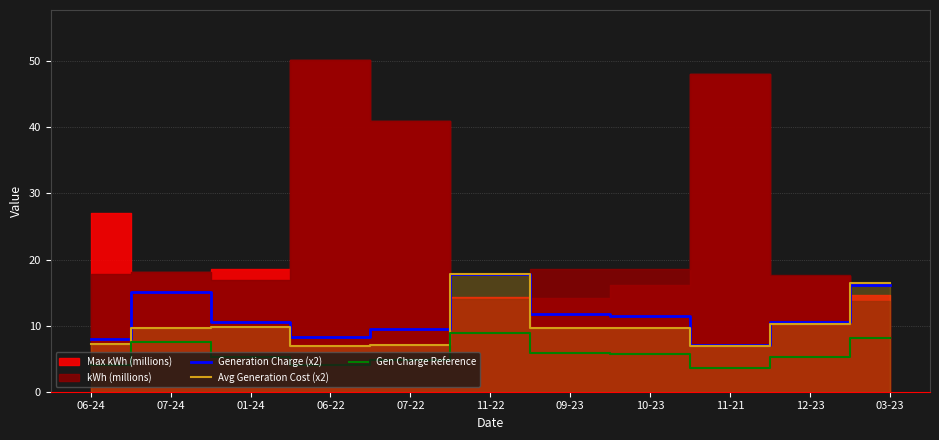

What is the difference between the maximum and minimum values in the Generation Charge (x2) series?

10.8